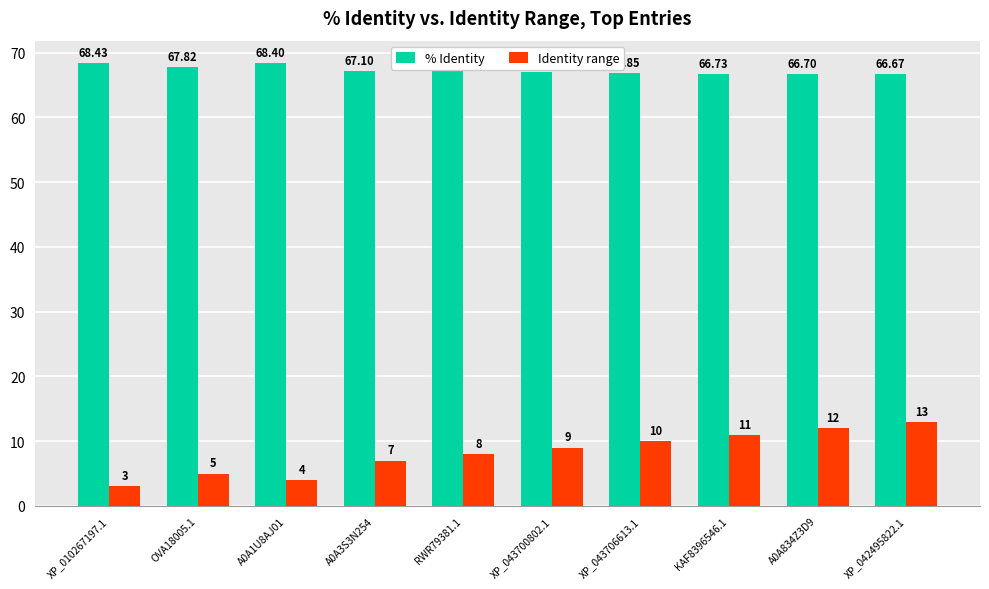

Rank the series by their average value, from lowest to highest.

Identity range, % Identity